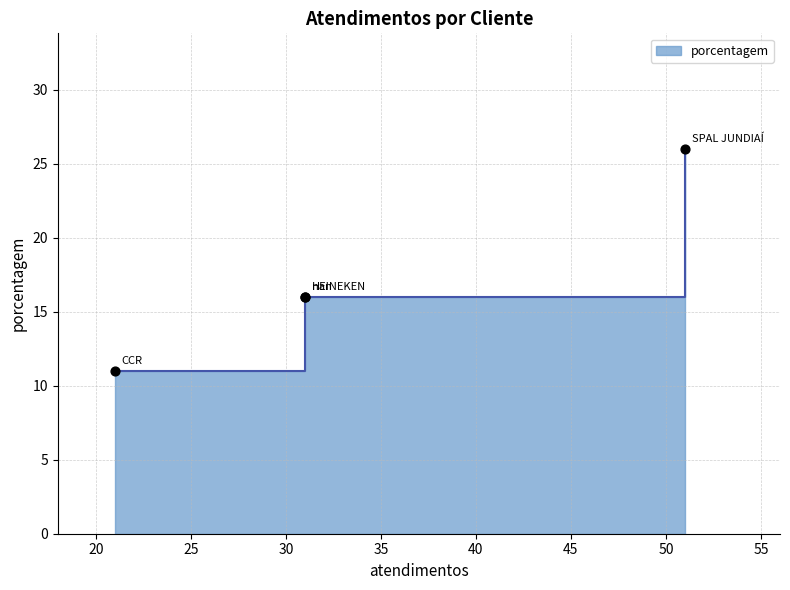

What is the change in value from SPAL JUNDIAÍ to nan?

-10